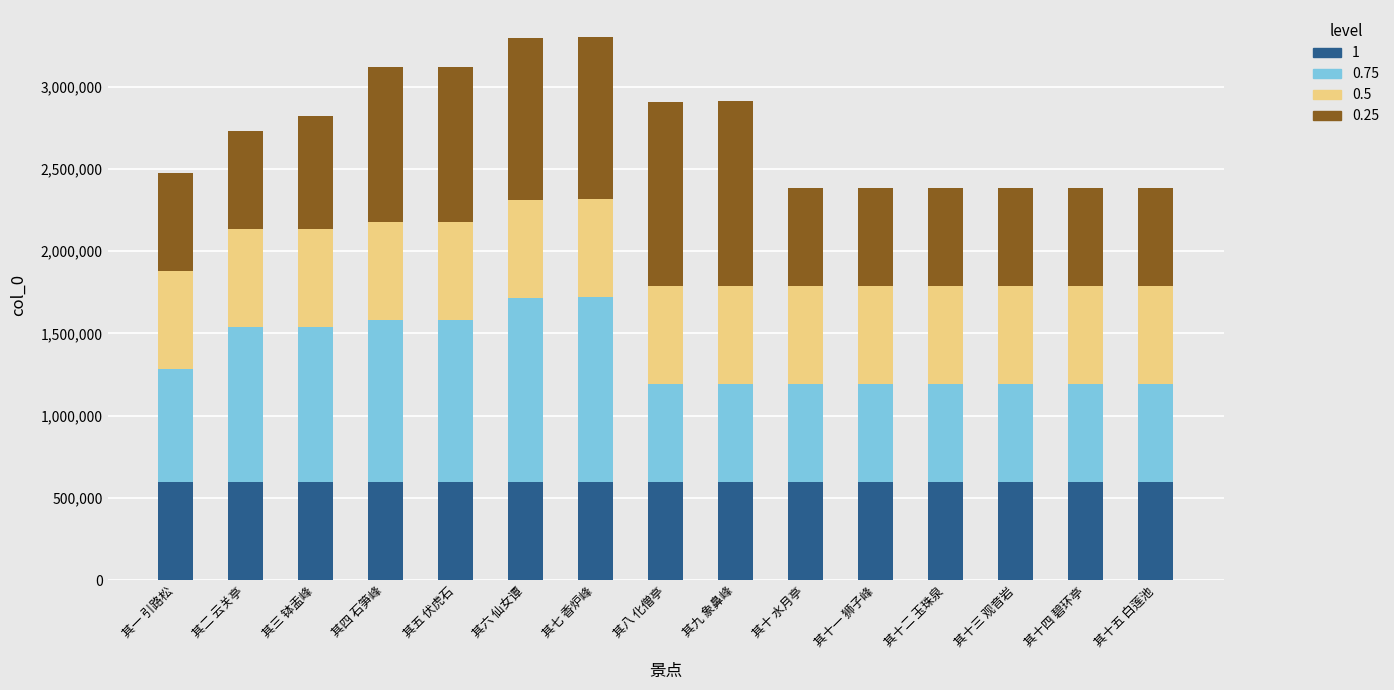

At which category is the sum across all series the highest?

其七 香炉峰